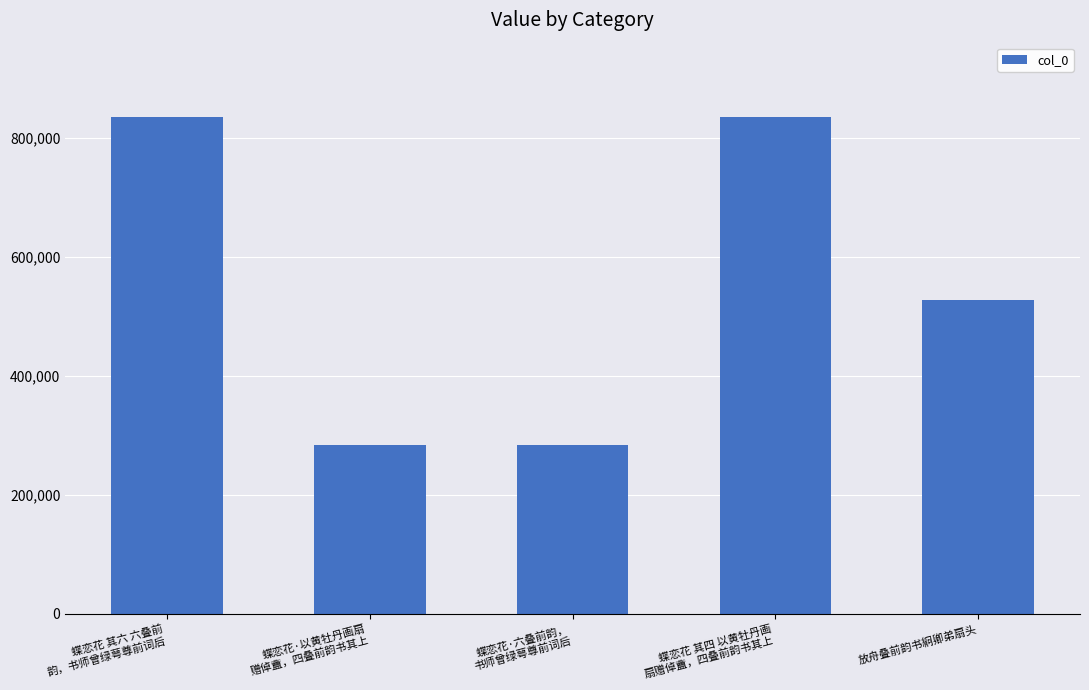

Where is the data nearest to the value 559035?

放舟叠前韵书絅卿弟扇头